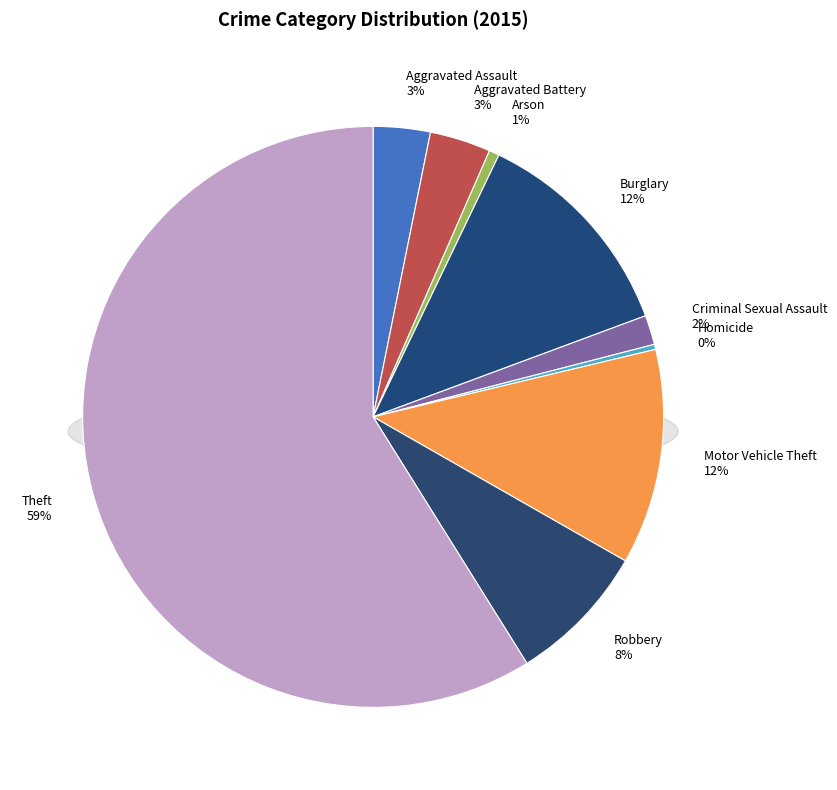

Which category has the smallest portion of the pie?

Homicide